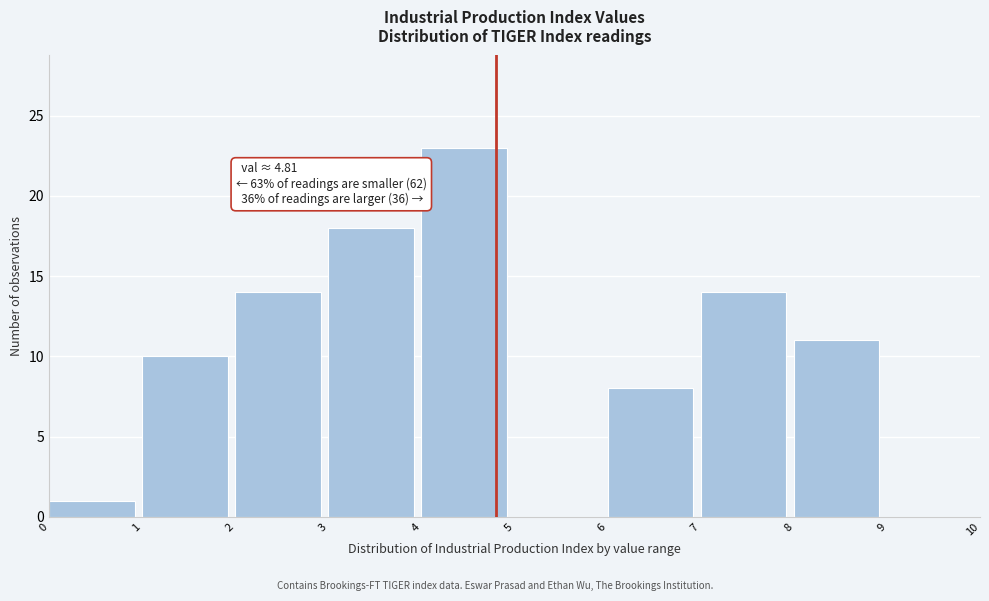

Which range on the x-axis has the tallest bar?

4 to 5